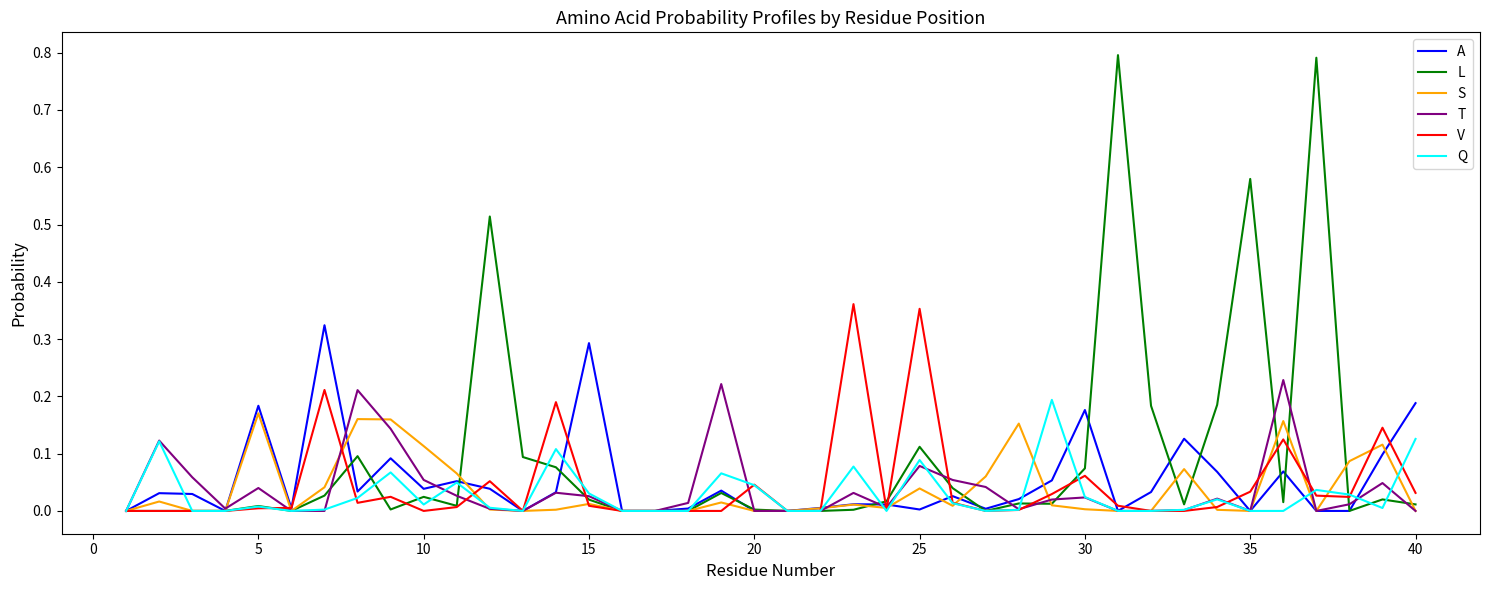

What are all the series names shown in the legend?

A, L, S, T, V, Q